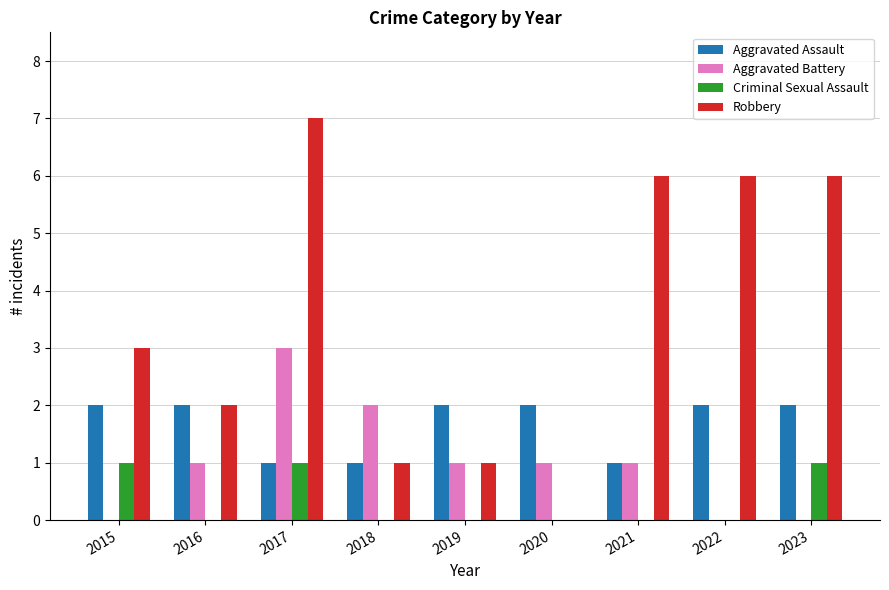

What are all the series names shown in the legend?

Aggravated Assault, Aggravated Battery, Criminal Sexual Assault, Robbery